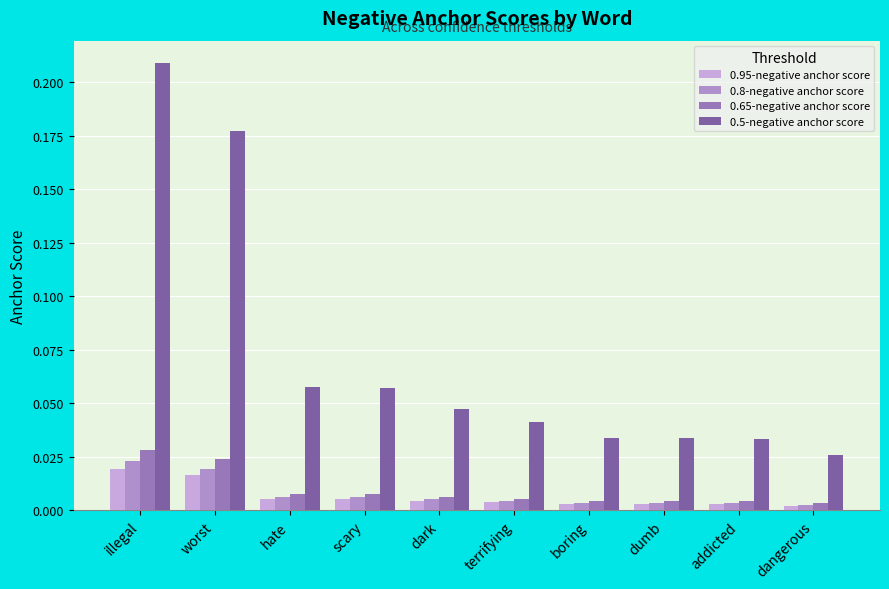

At which label is 0.95-negative anchor score closest to 0?

dangerous